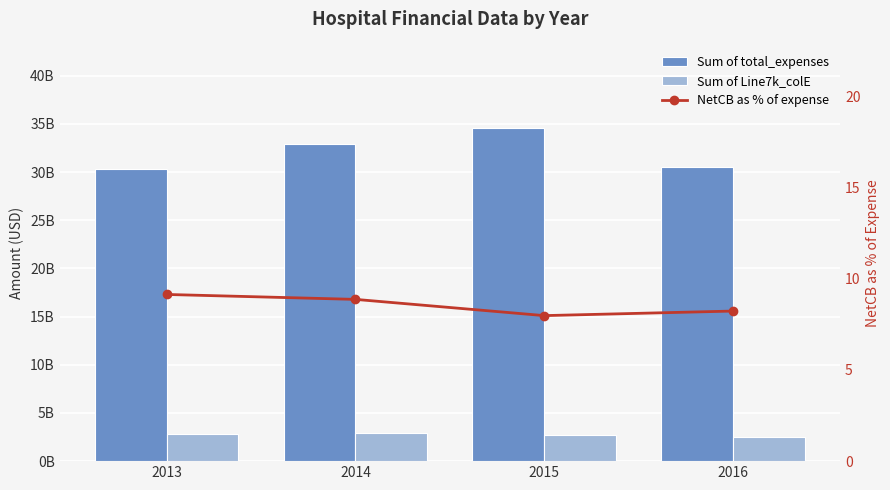

What is the value of the NetCB as % of expense bar at the 4th from the left?

8.2